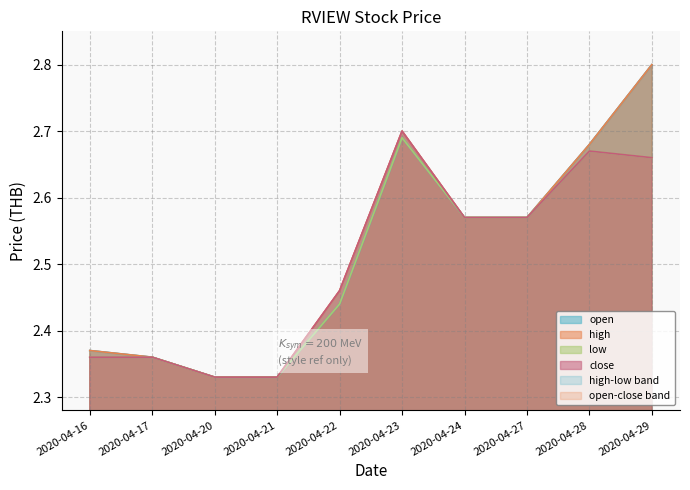

What is the minimum value shown in the chart?

2.3